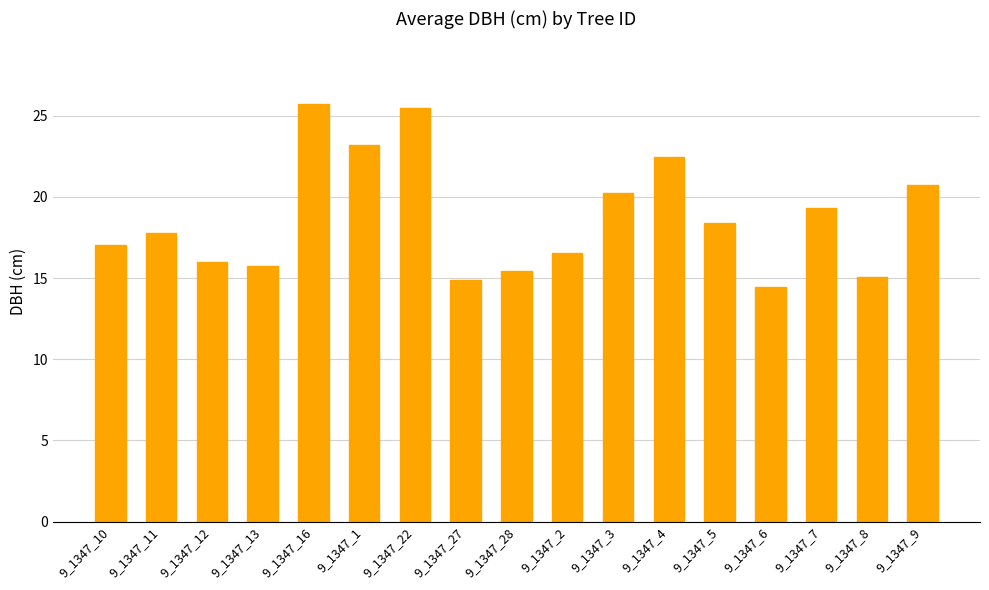

How many distinct data groups are displayed?

1